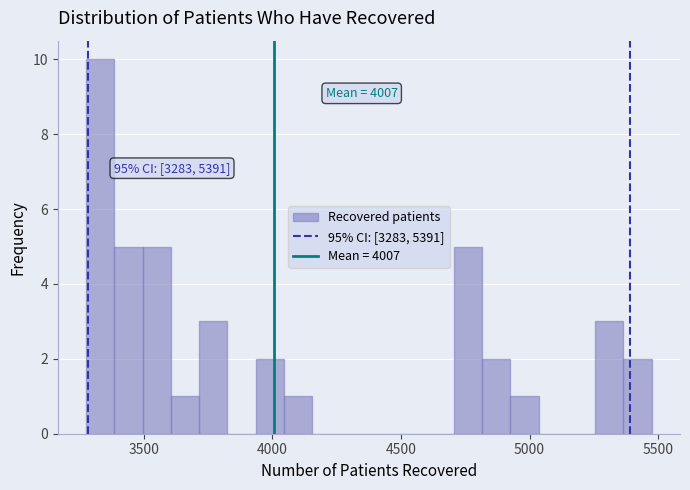

Read against the x-axis, roughly where is the centre of the tallest bar?

3350